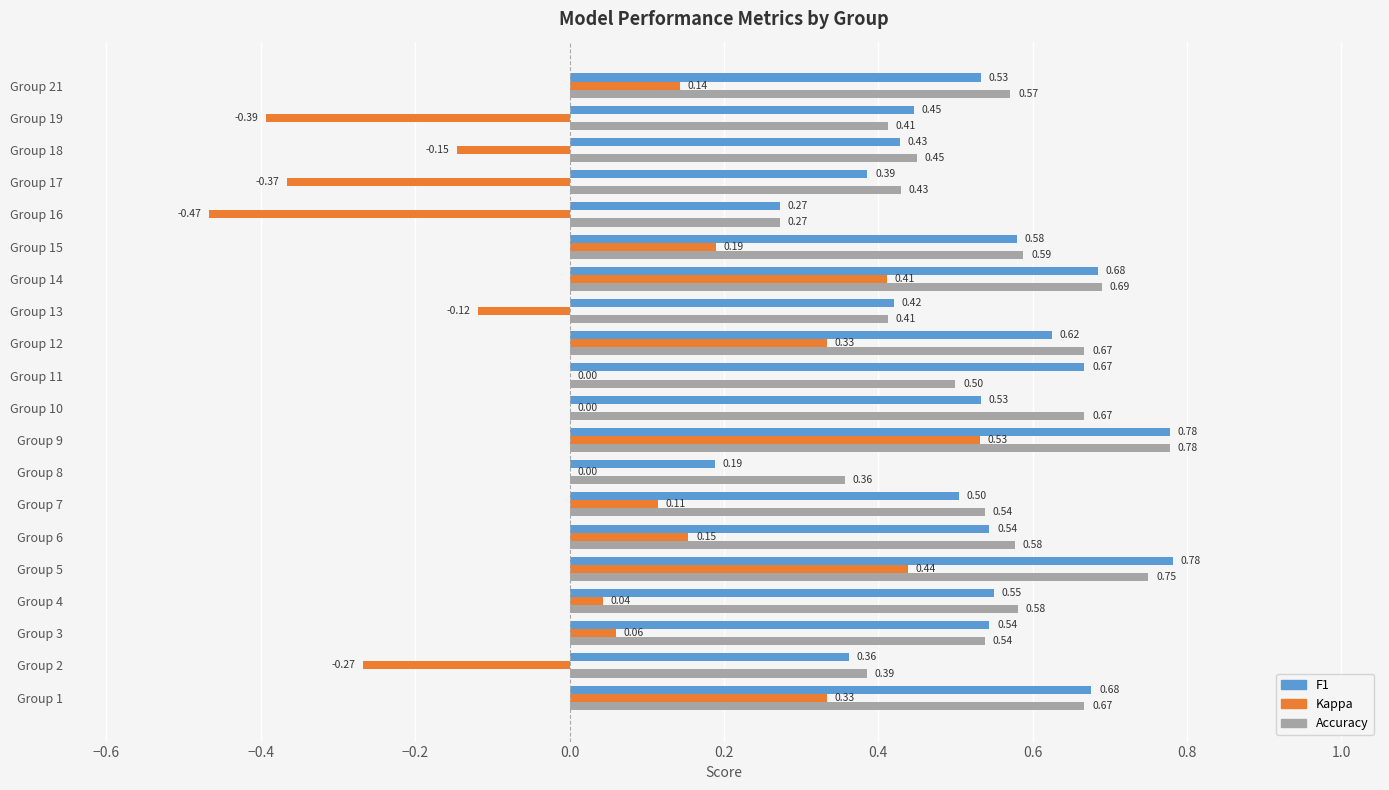

At which category is the sum across all series the highest?

Group 9